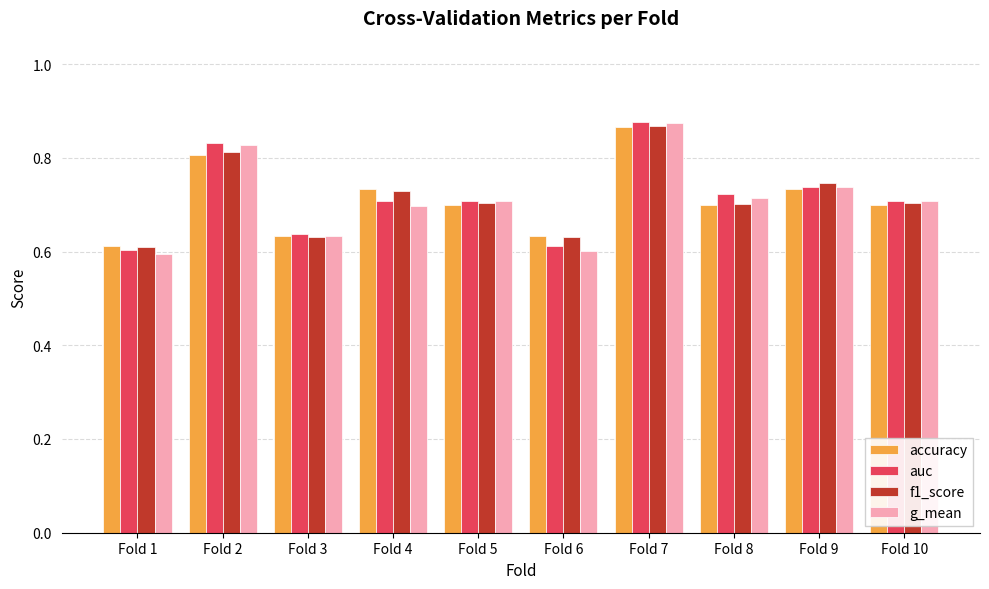

Which category has the highest value in the g_mean series?

Fold 7